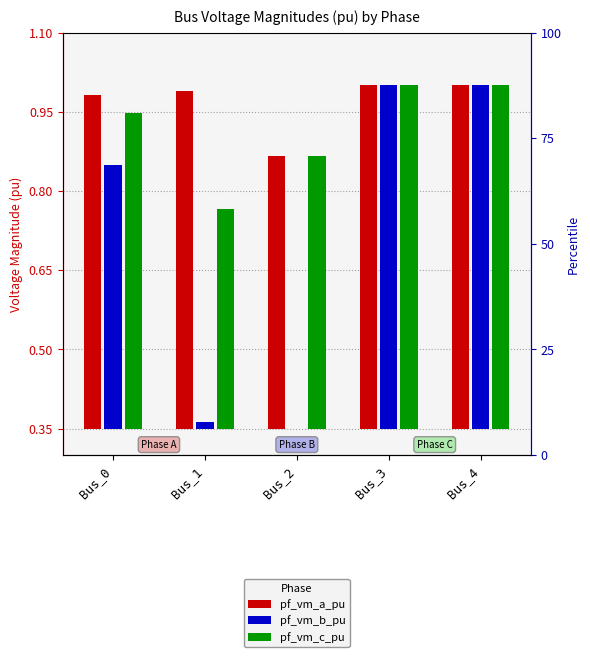

Rank the series by their maximum value, from highest to lowest.

pf_vm_a_pu, pf_vm_c_pu, pf_vm_b_pu